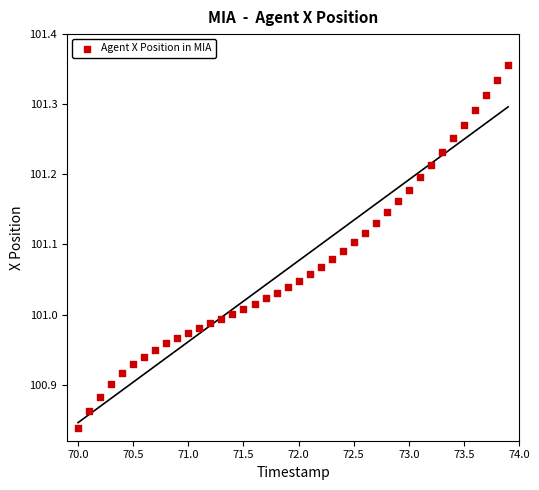

What is the range of X values (max minus min)?

3.9